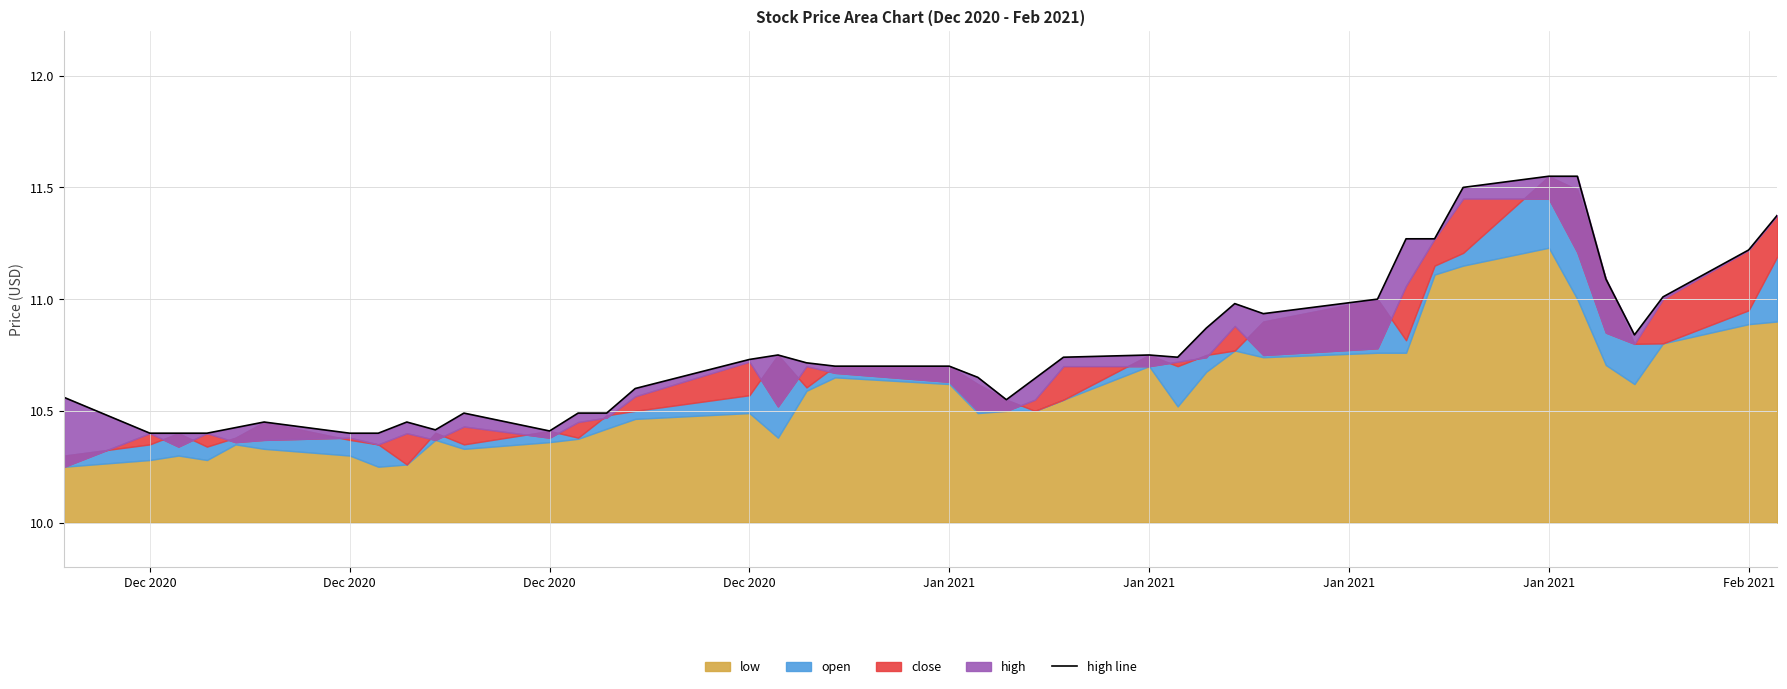

The chart shows a value of 6.5 at 29. True or false?

False